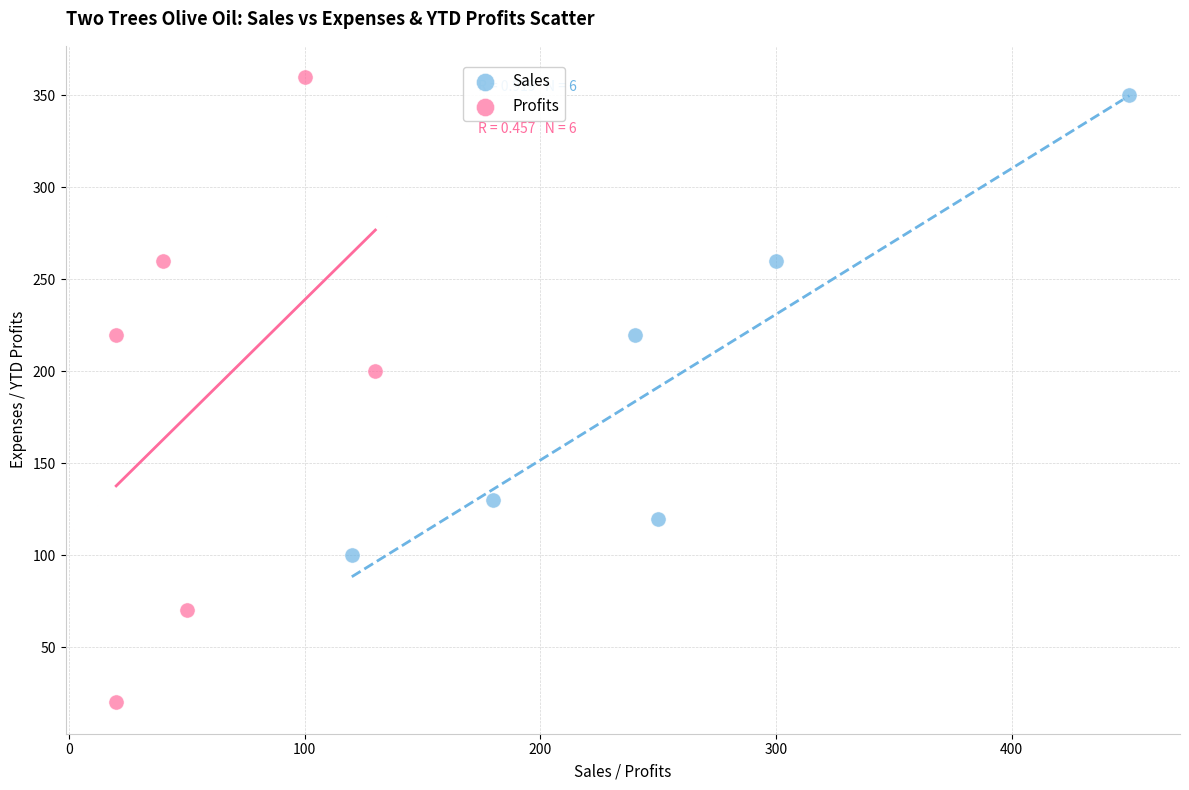

Which series has the widest spread of Y values?

Profits